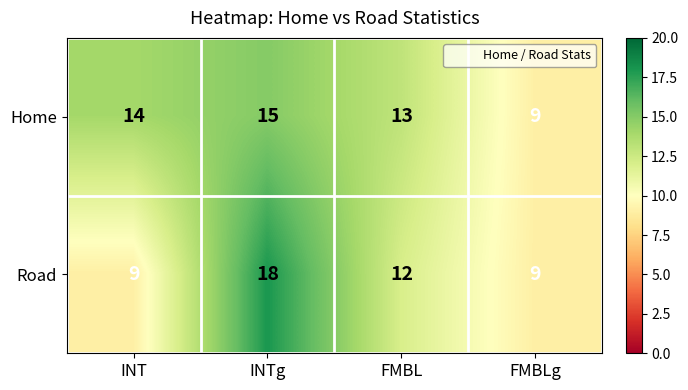

How many data points does each series have?

4